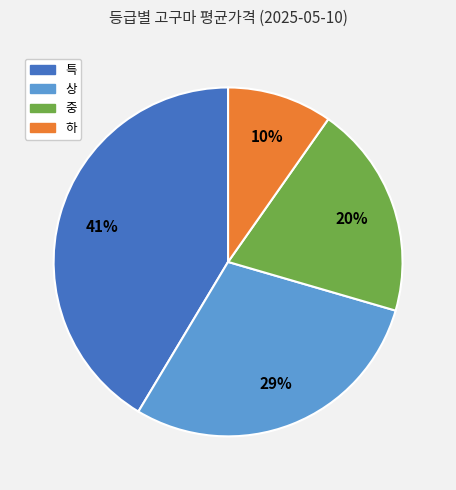

True or false: 상 accounts for 40% of the total.

False